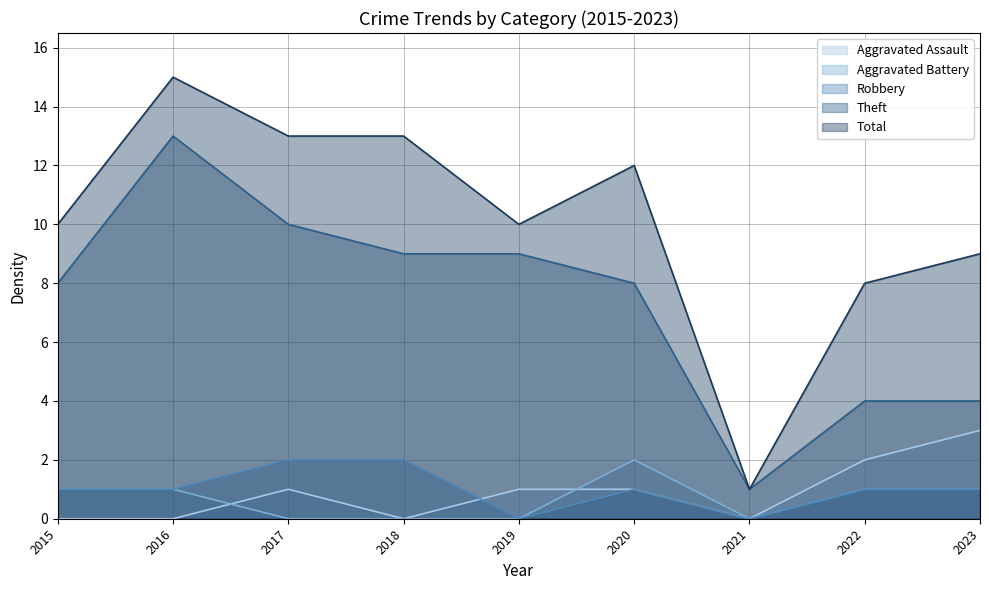

At 2019, list the series in order from largest to smallest.

Total, Theft, Aggravated Assault, Aggravated Battery, Robbery